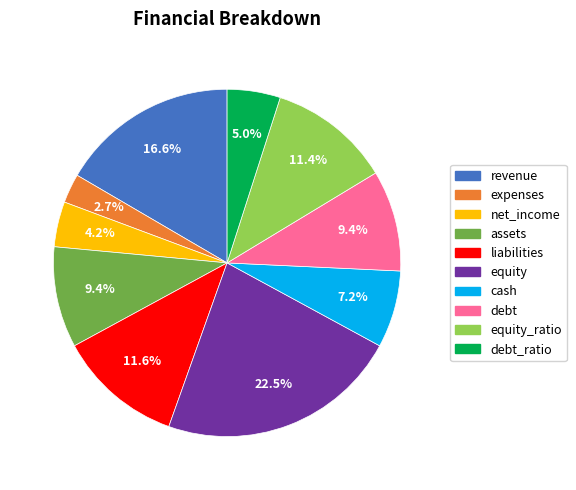

True or false: cash accounts for 1% of the total.

False